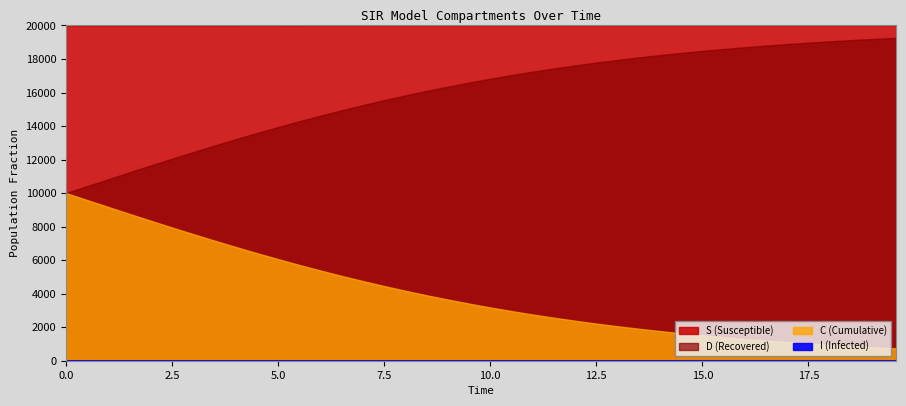

How many distinct data groups are displayed?

4